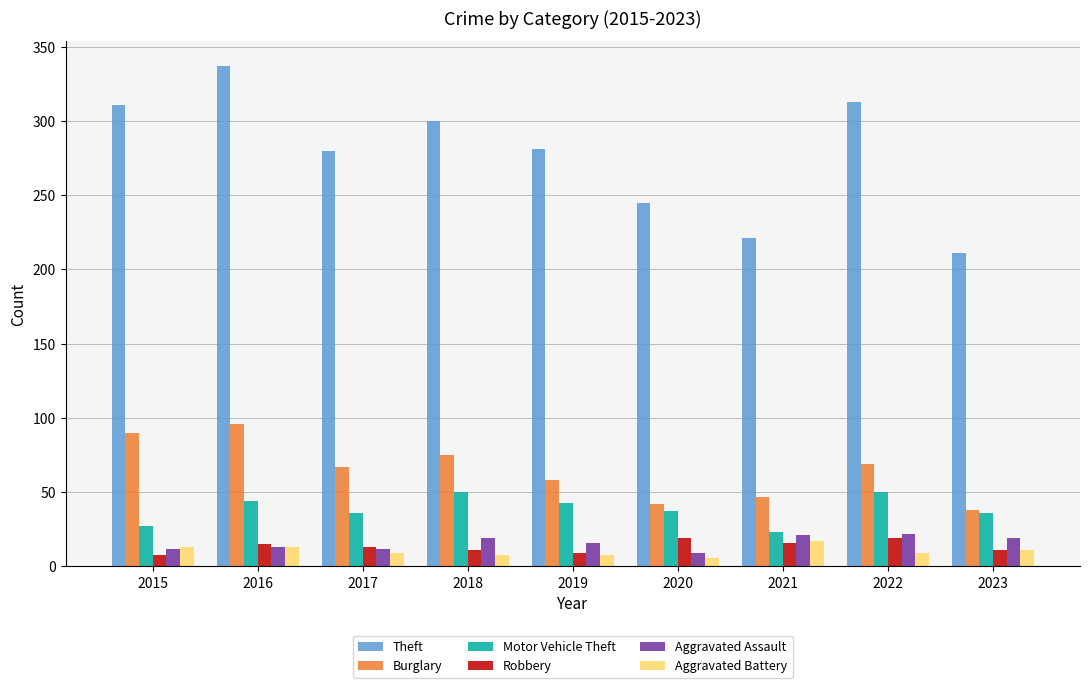

What is the average value of the Burglary series?

65